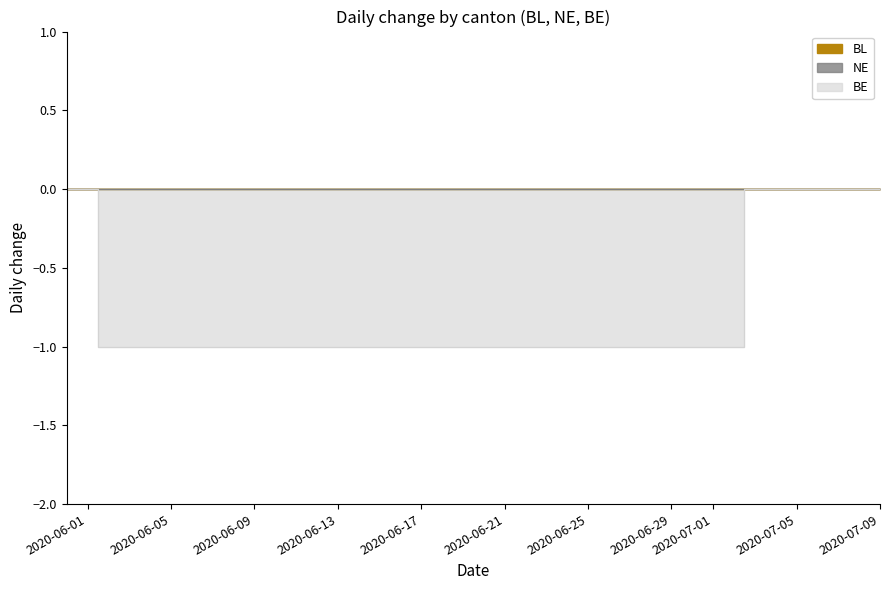

How many negative values does the BE series have?

31